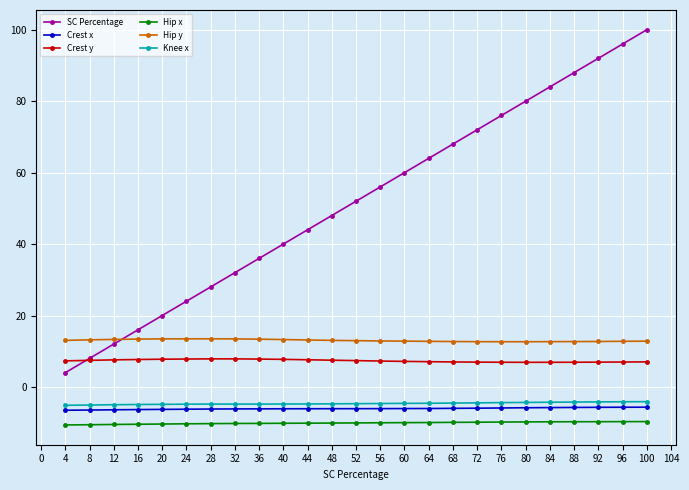

Which series has the largest range (max minus min)?

SC Percentage